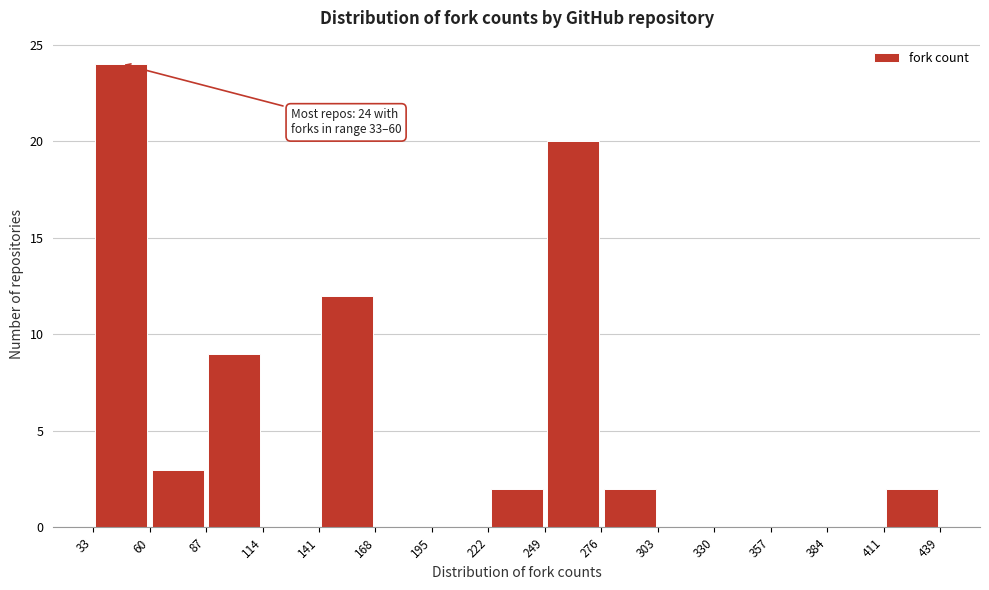

Over which range of the x-axis is the bar tallest?

33 to 60